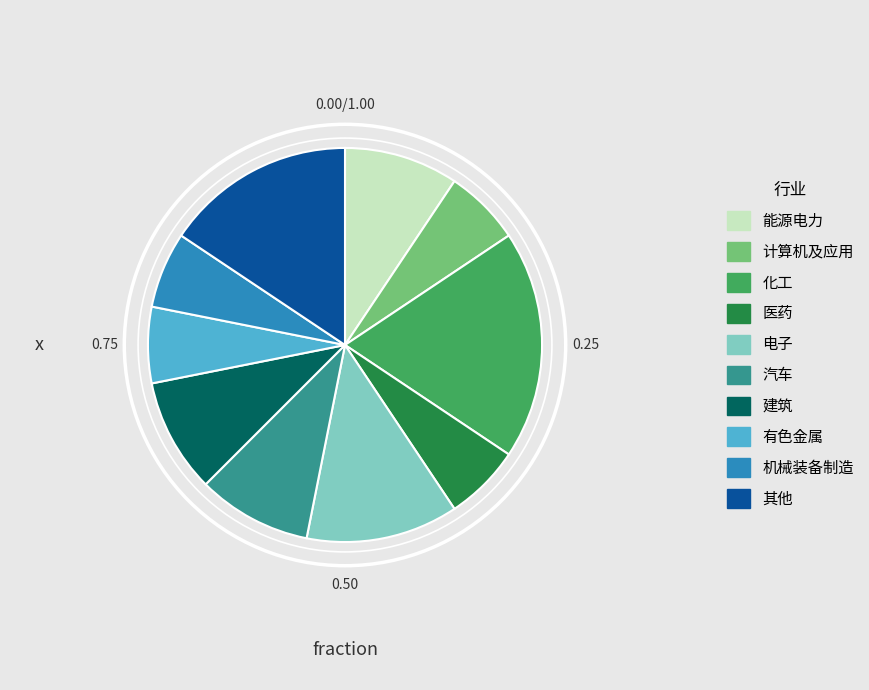

What is the largest slice in the pie chart?

化工